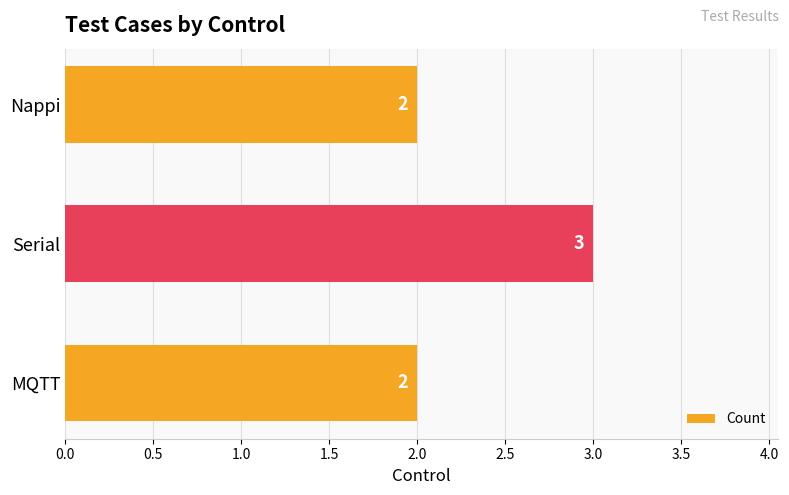

What is the maximum value shown in the chart?

3